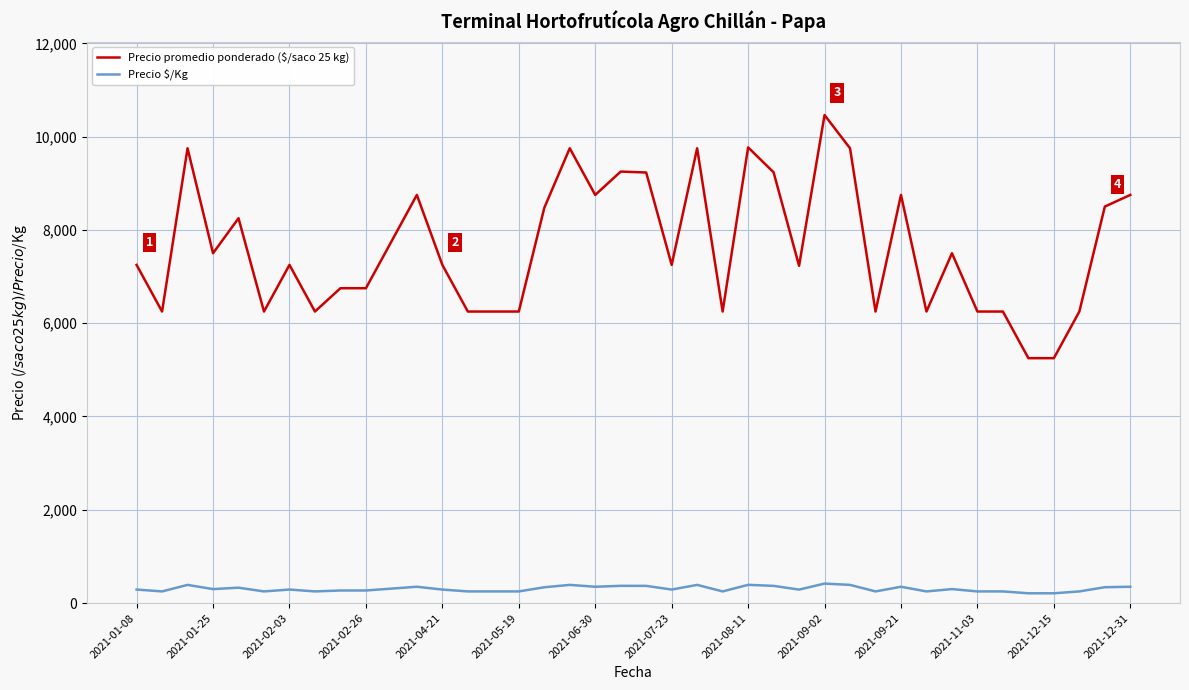

Rank the series by their average value, from lowest to highest.

Precio $/Kg, Precio promedio ponderado ($/saco 25 kg)